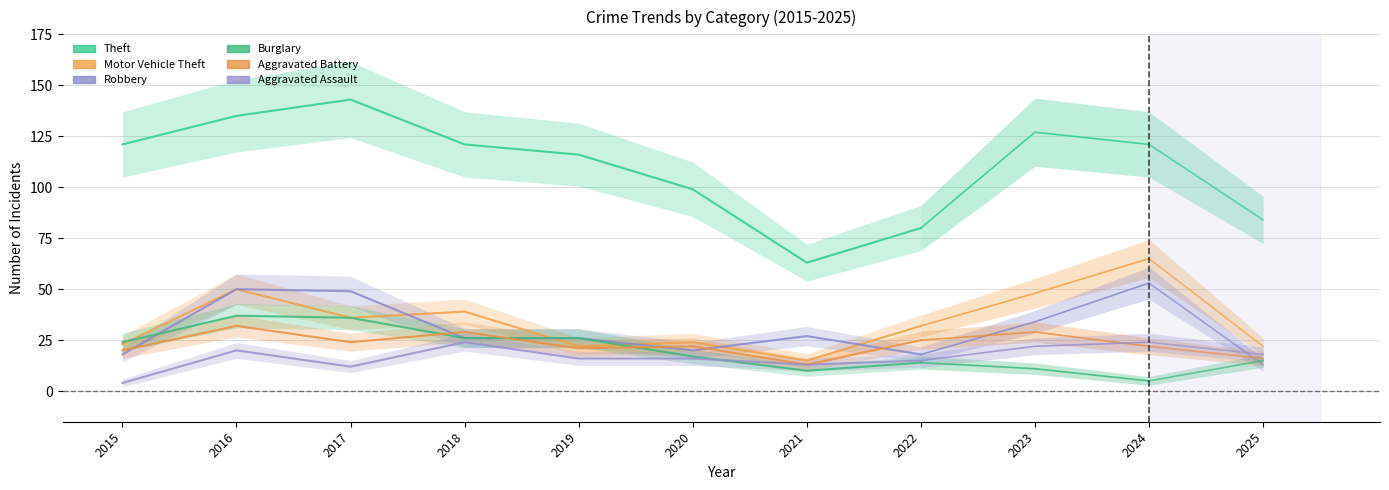

What is the value of the Motor Vehicle Theft point at the 6th from the left?

24